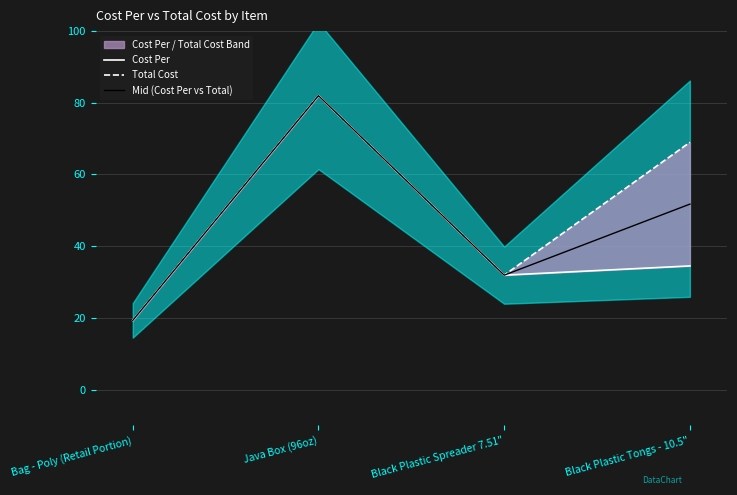

Where is the first local minimum for Mid (Cost Per vs Total)?

Black Plastic Spreader 7.51"